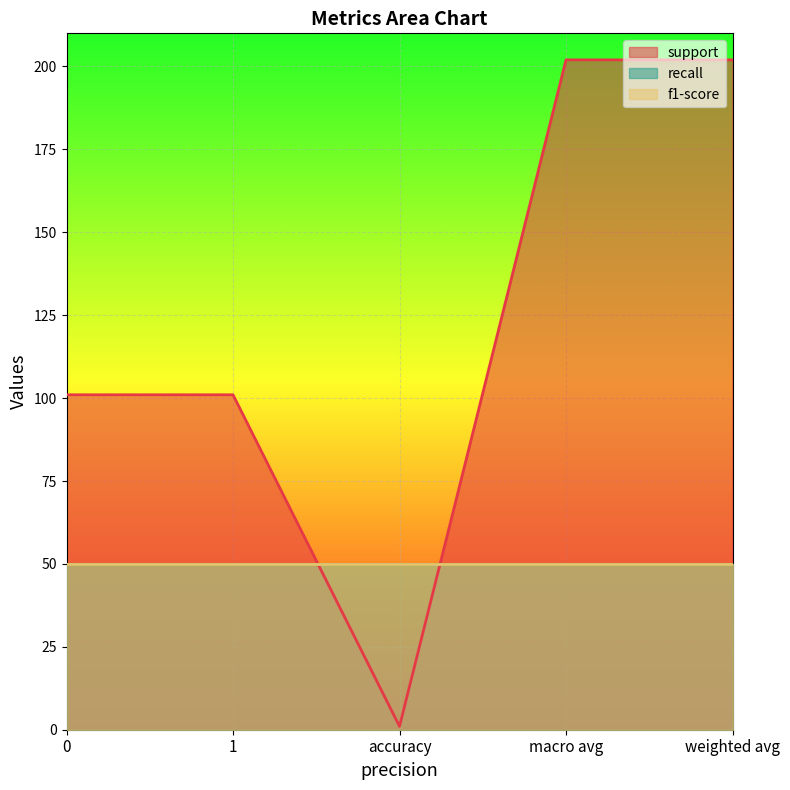

Between 1 and weighted avg, which series saw the biggest shift?

support